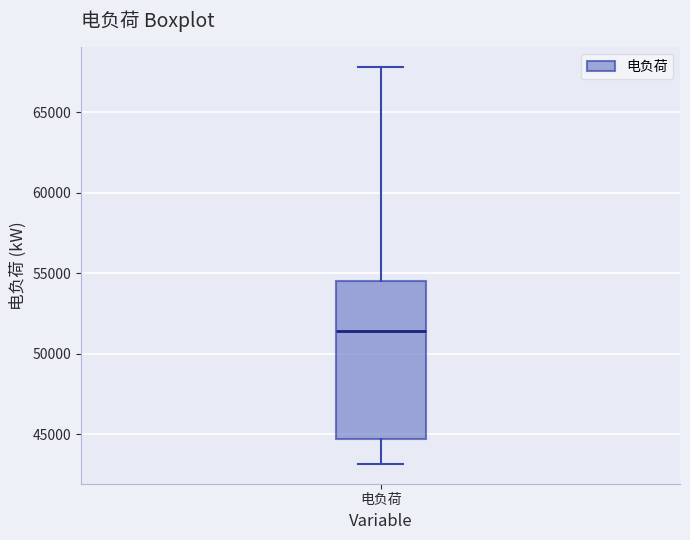

Read this box plot against the y-axis: the position of the median line, the range covered by the box, and the ends of both whiskers. The values are not printed on the chart, so give them approximately, as read against the axis.

median 51500, box 44500 to 54500, whiskers 43000 to 68000